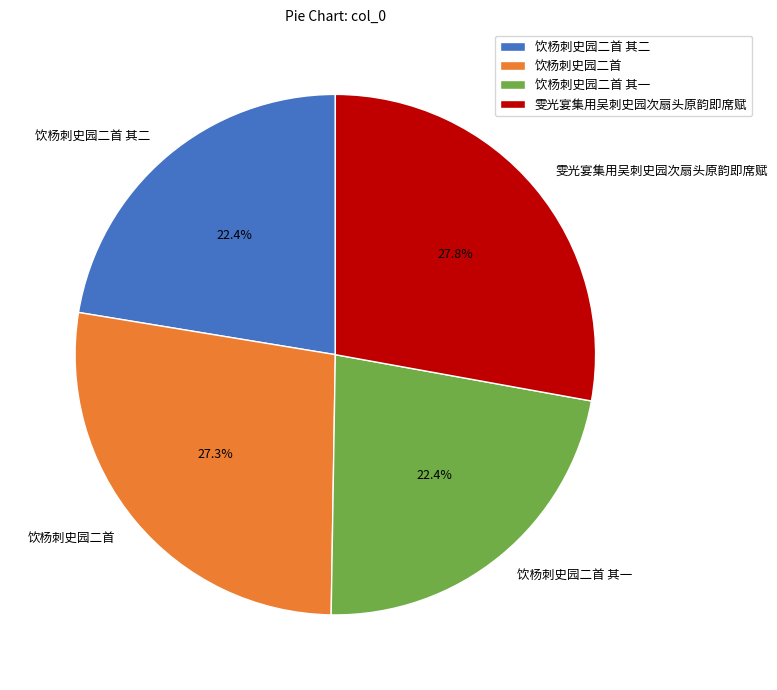

How much of the chart is everything except 饮杨刺史园二首?

72.7%